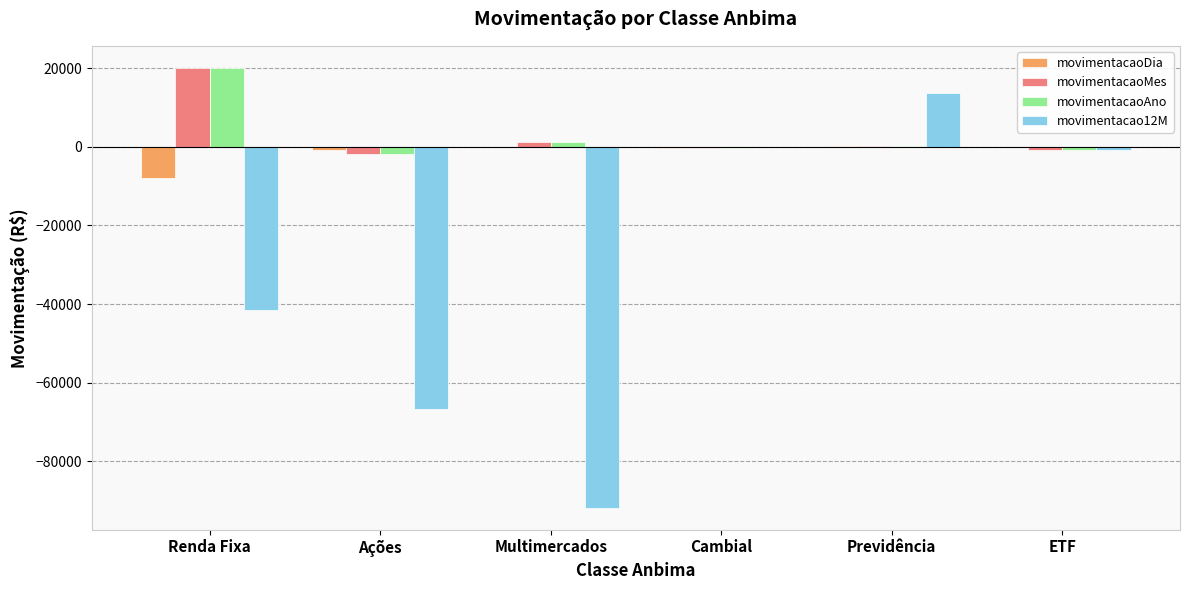

What is the maximum value for movimentacaoMes?

20166.5